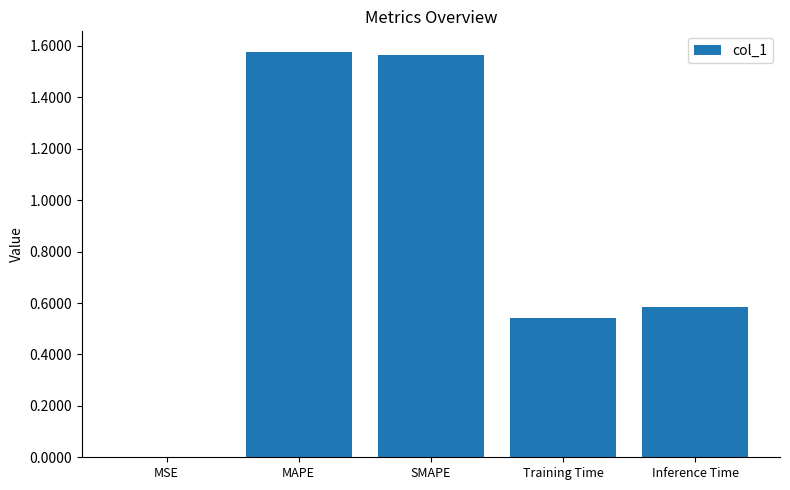

Is it true that the value at MSE is 0.0?

True